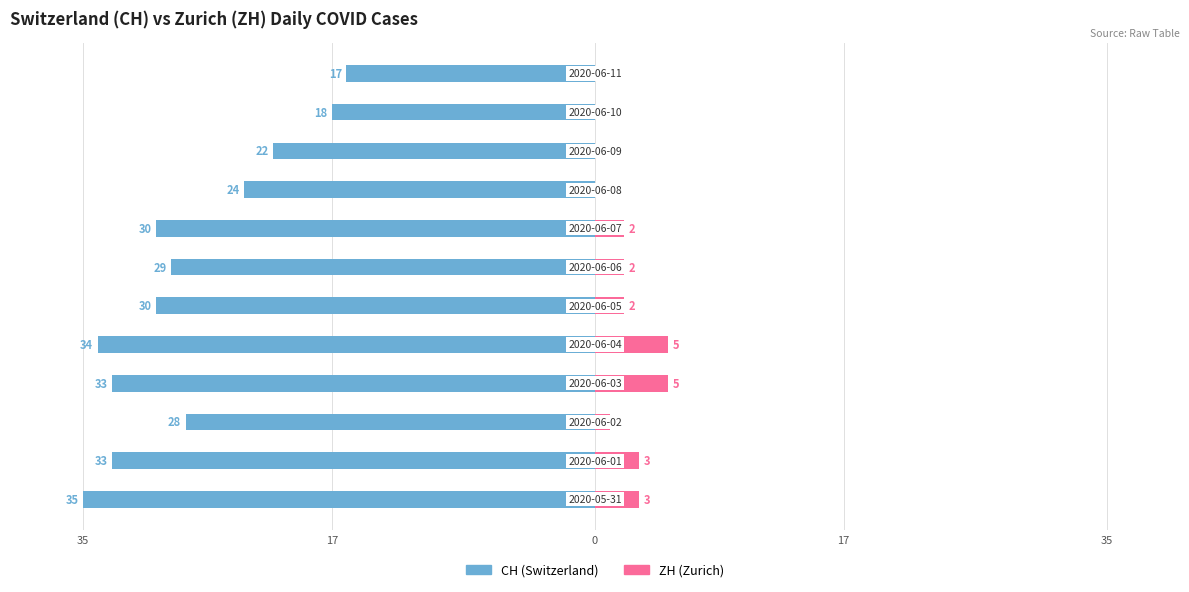

At 35, list the series in order from largest to smallest.

ZH (Zurich), CH (Switzerland)